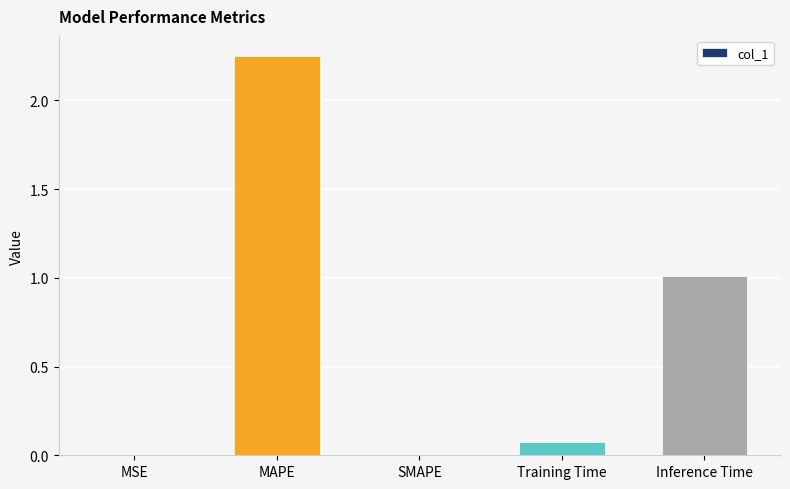

How many categories are shown in the chart?

5